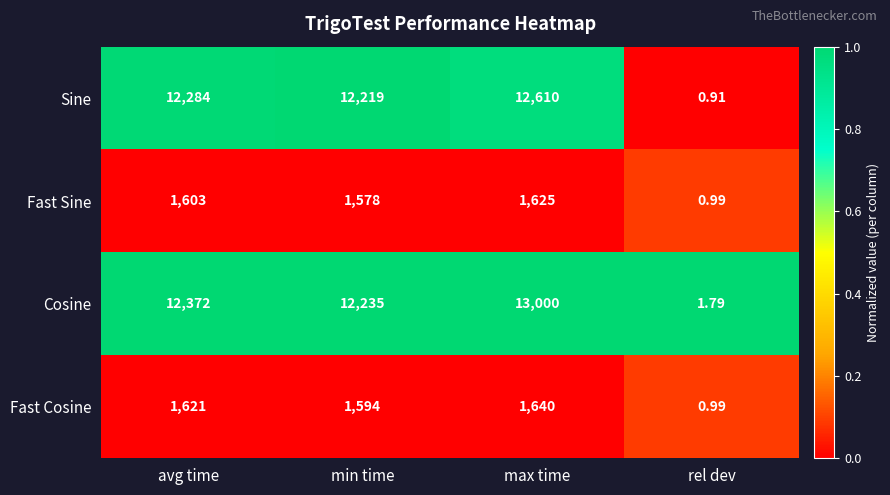

Is the value of Sine at rel dev greater than the value of Fast Sine at min time?

No